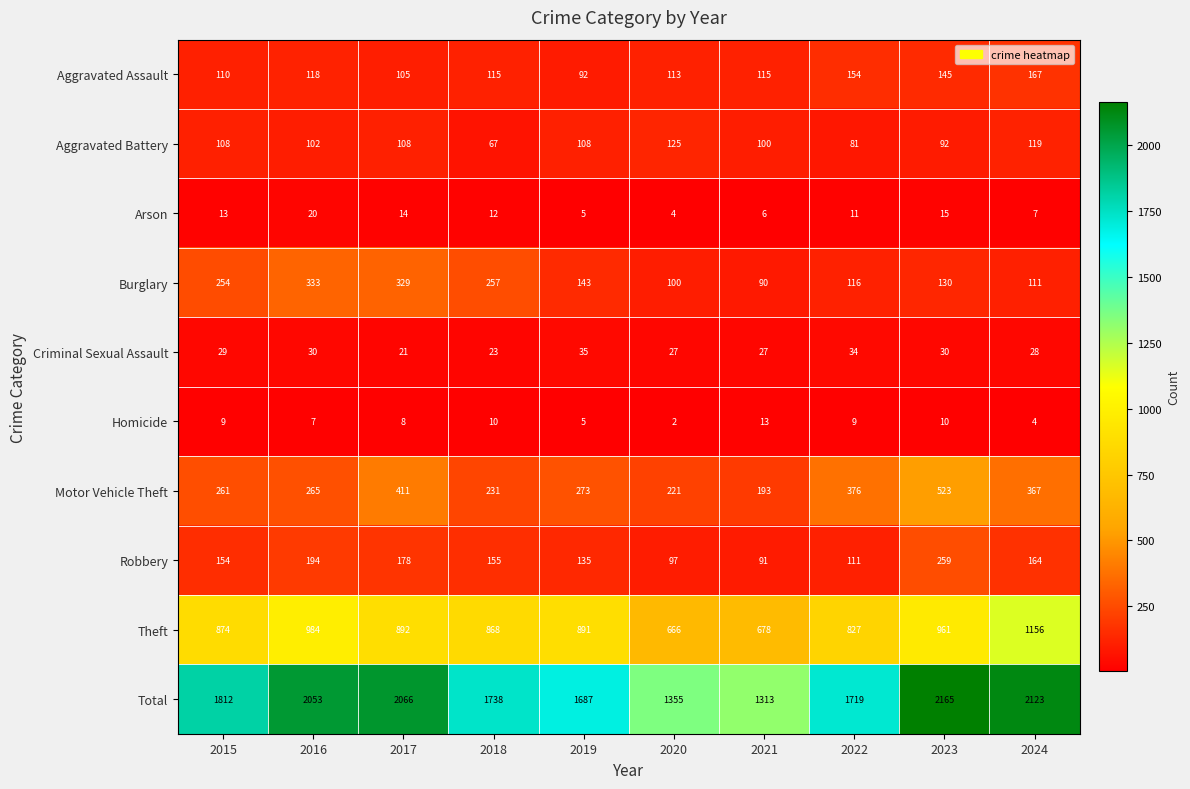

Rank the categories by Arson value from highest to lowest.

2016, 2023, 2017, 2015, 2018, 2022, 2024, 2021, 2019, 2020